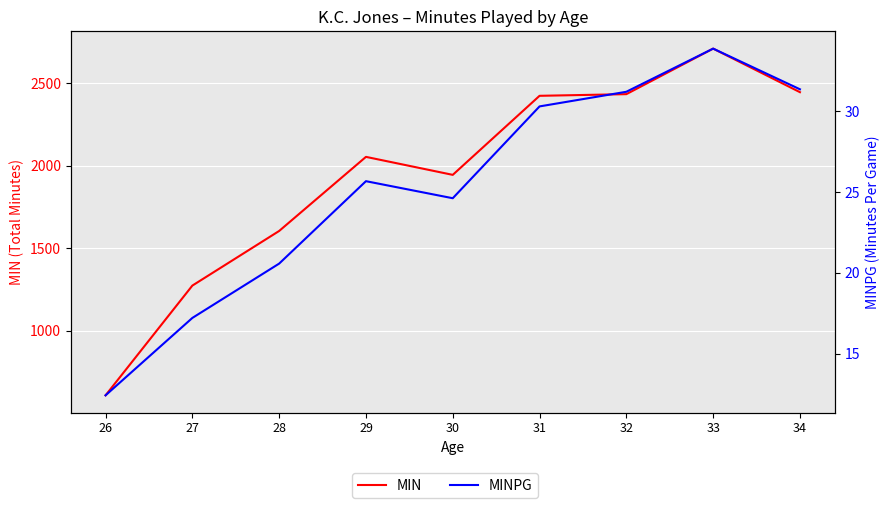

At which label does MIN reach its peak?

33